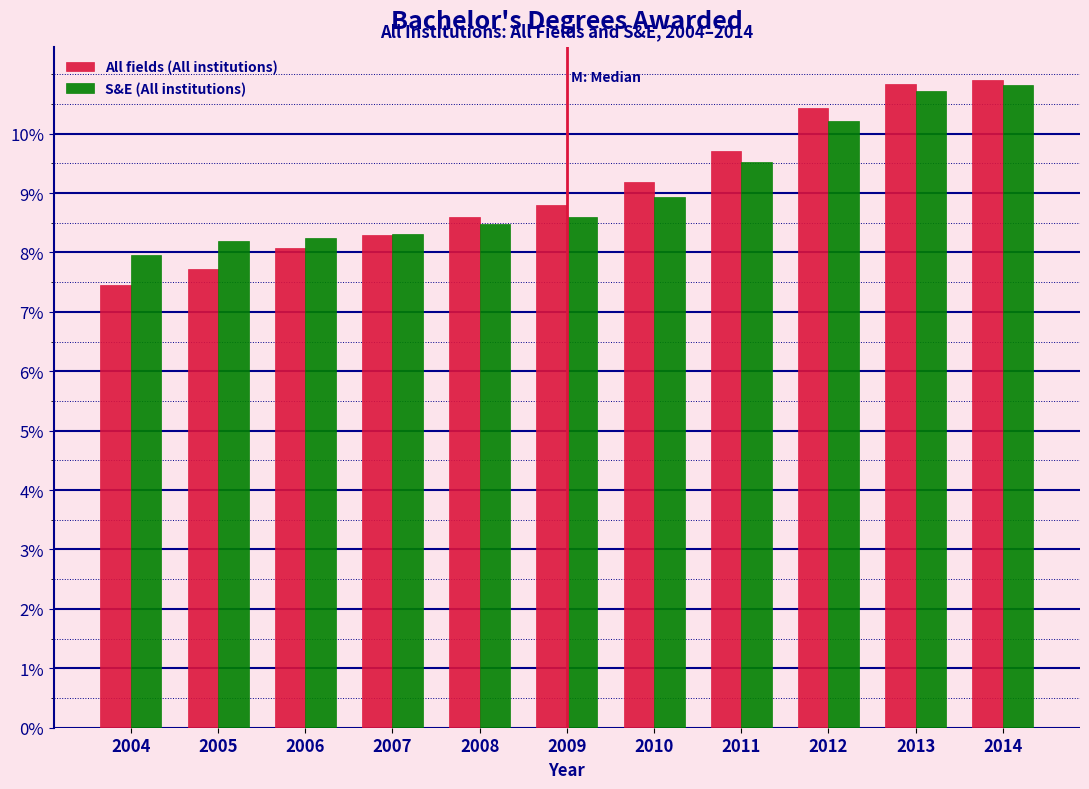

Reading left to right, what are all the values shown in this chart?

All fields (All institutions): 2004=7.5	2005=7.7	2006=8.1	2007=8.3	2008=8.6	2009=8.8	2010=9.2	2011=9.7	2012=10.4	2013=10.8	2014=10.9
S&E (All institutions): 2004=8.0	2005=8.2	2006=8.2	2007=8.3	2008=8.5	2009=8.6	2010=8.9	2011=9.5	2012=10.2	2013=10.7	2014=10.8